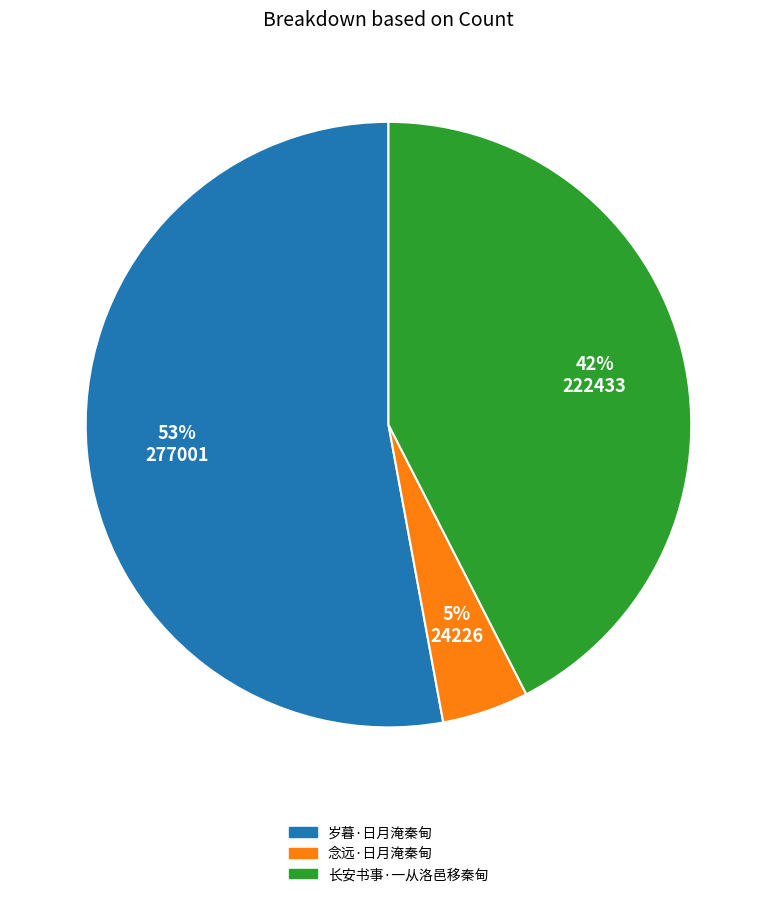

To the nearest percent, what is the average slice percentage?

33%